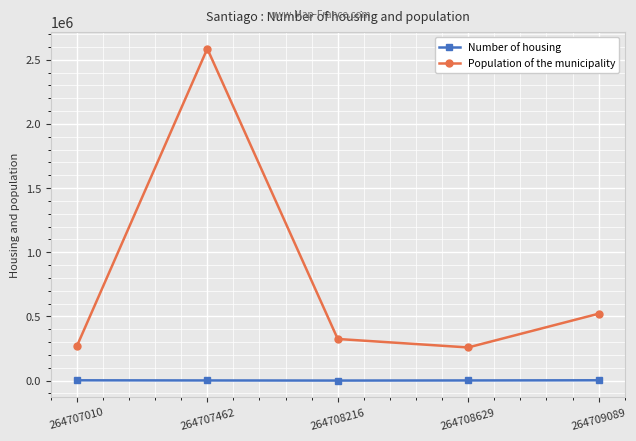

List the series in order of their overall mean, lowest first.

Number of housing, Population of the municipality